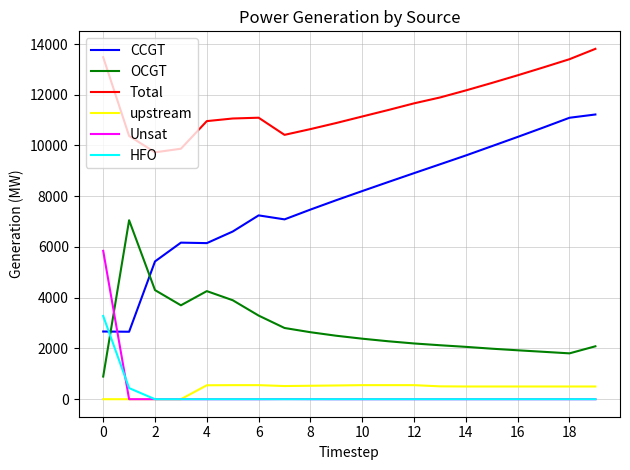

What is the minimum value for Total?

9731